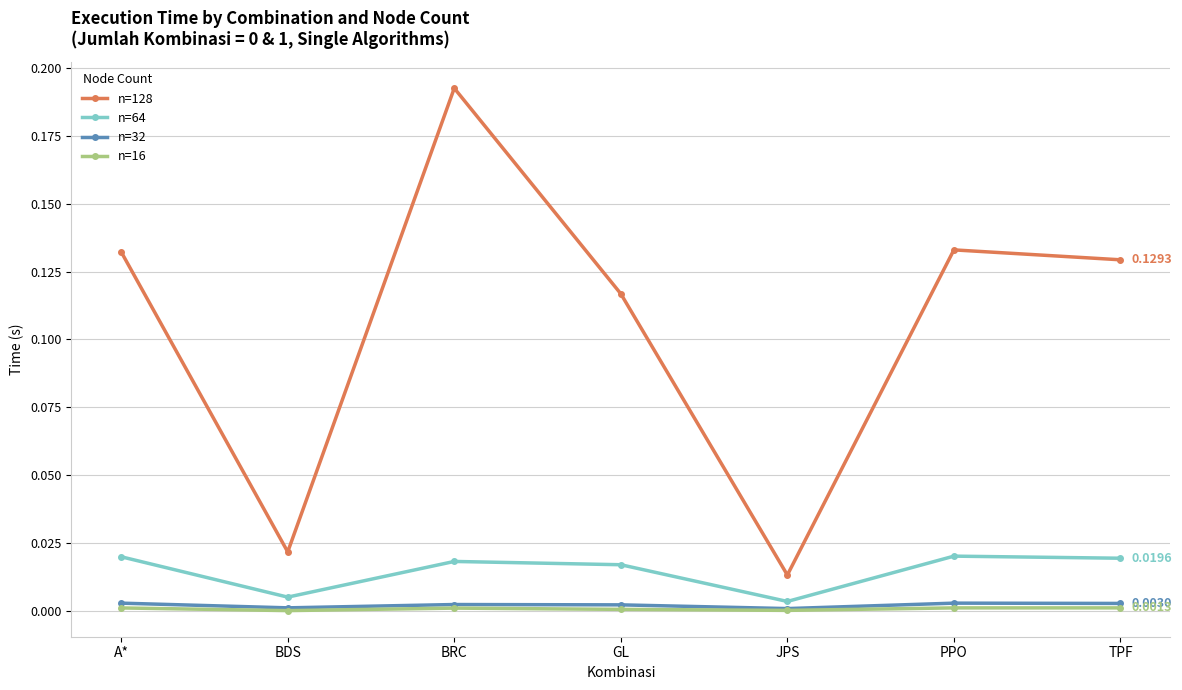

How many lines are shown in the chart?

4